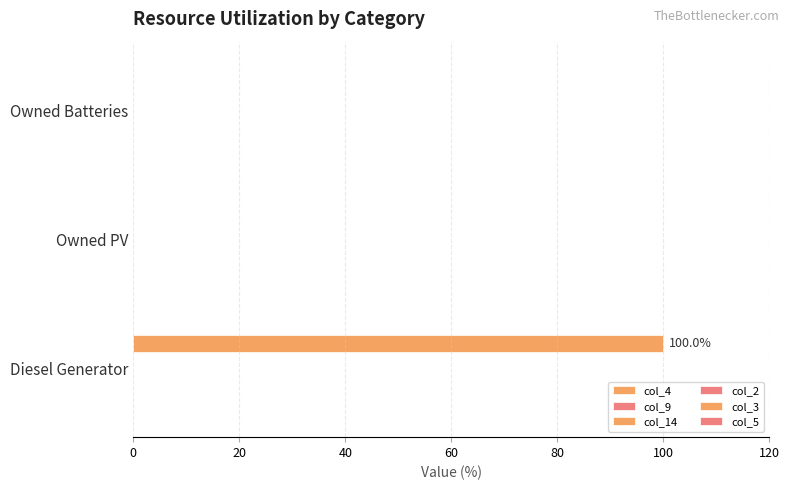

How many categories are shown in the chart?

3